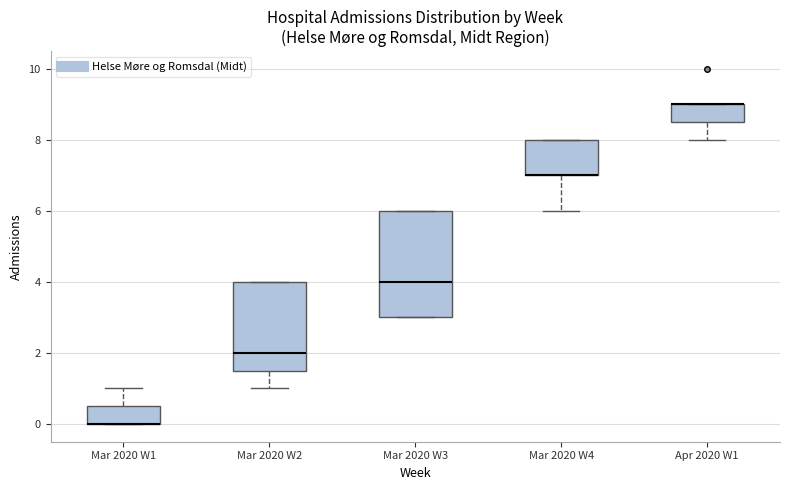

Which box is the tallest, from its lower edge to its upper edge?

Mar 2020 W3